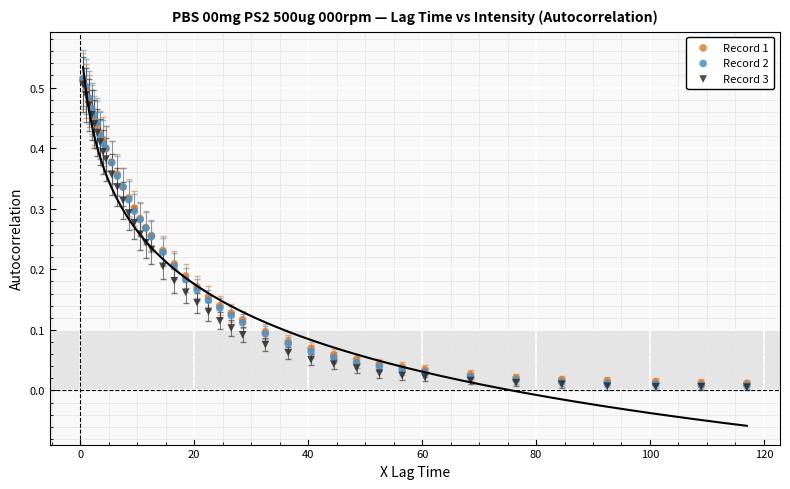

What are all the series names shown in the legend?

Record 1, Record 2, Record 3